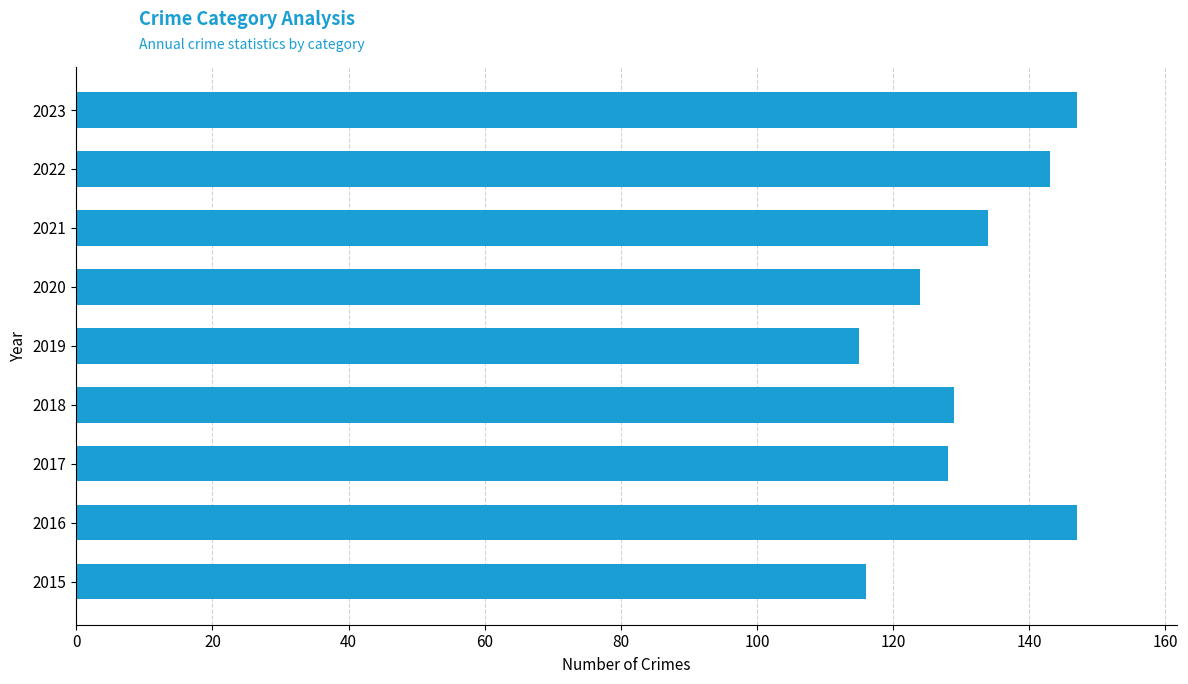

Count the number of categories in the chart.

9